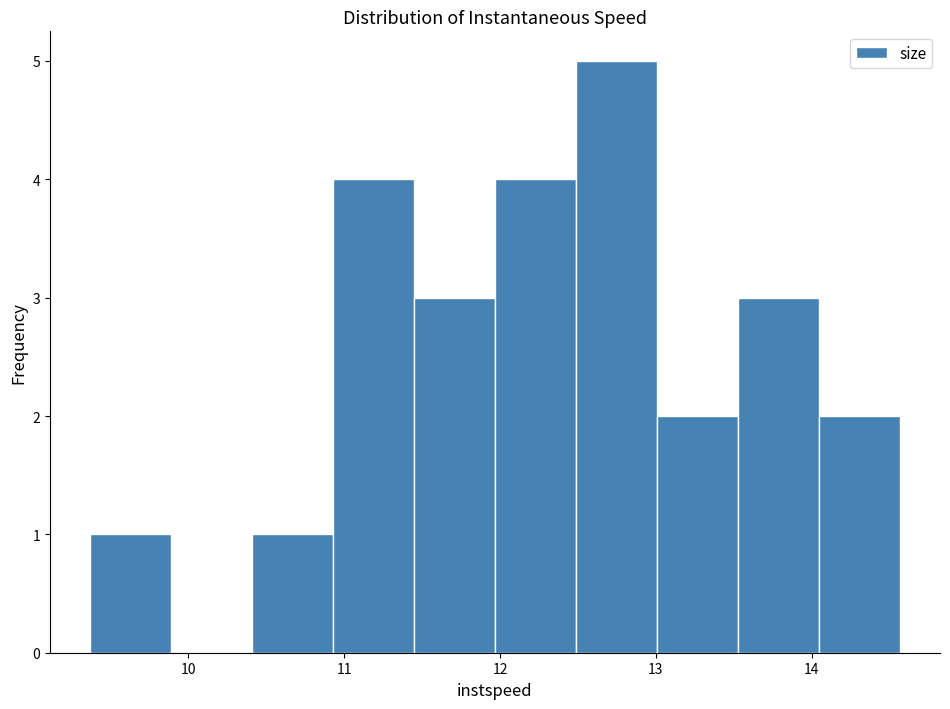

What is the height of the bar covering 11.4 to 12.0 on the x-axis? Neither the bar edges nor the heights are printed on the chart, so give them approximately, as read against the axes.

3